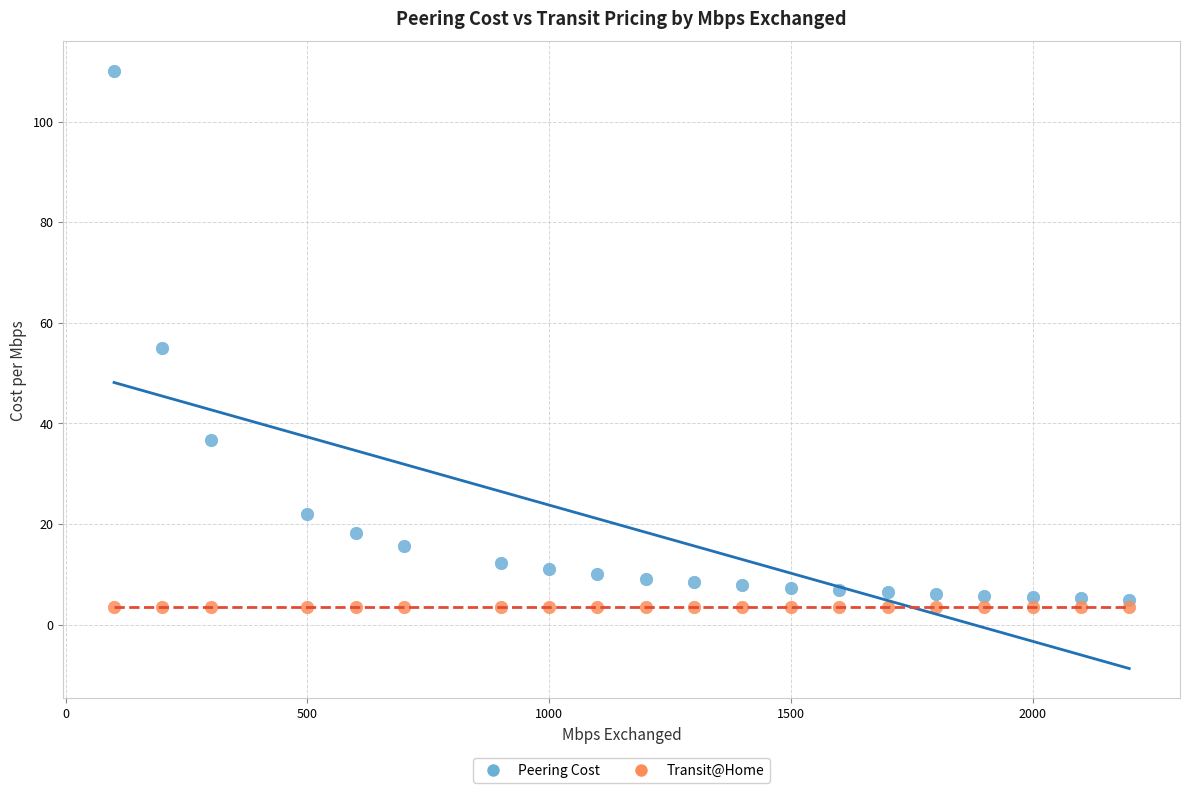

In the Peering Cost series, what Y value is closest to 57?

55.0